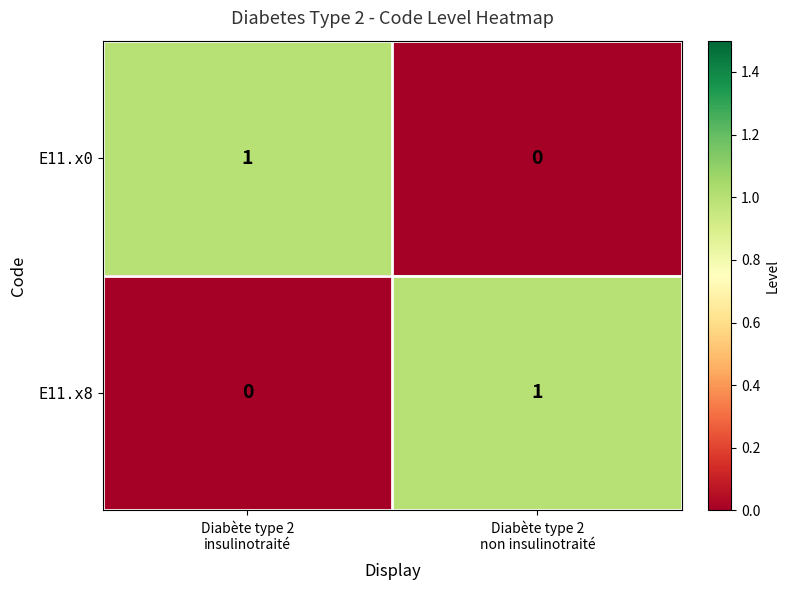

Rank the series at Diabète type 2
insulinotraité from lowest to highest value.

E11.x8, E11.x0